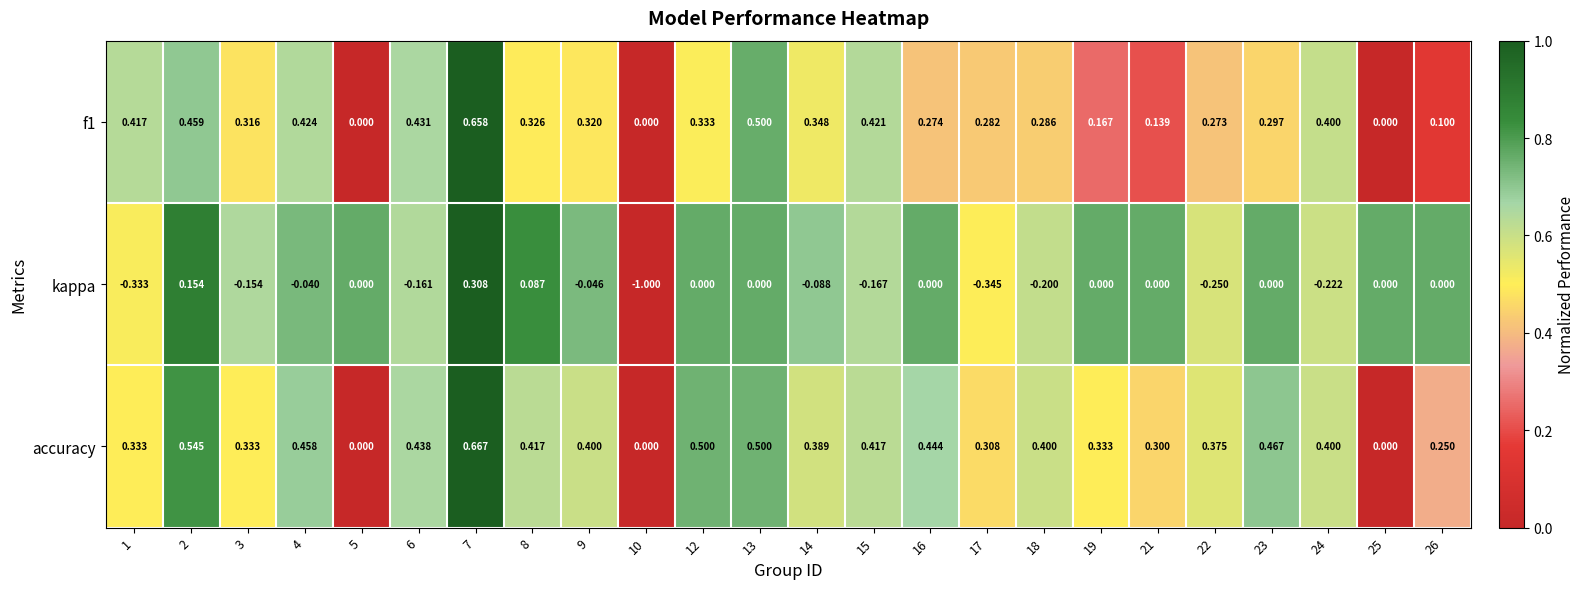

Which series has the largest total across all categories?

accuracy